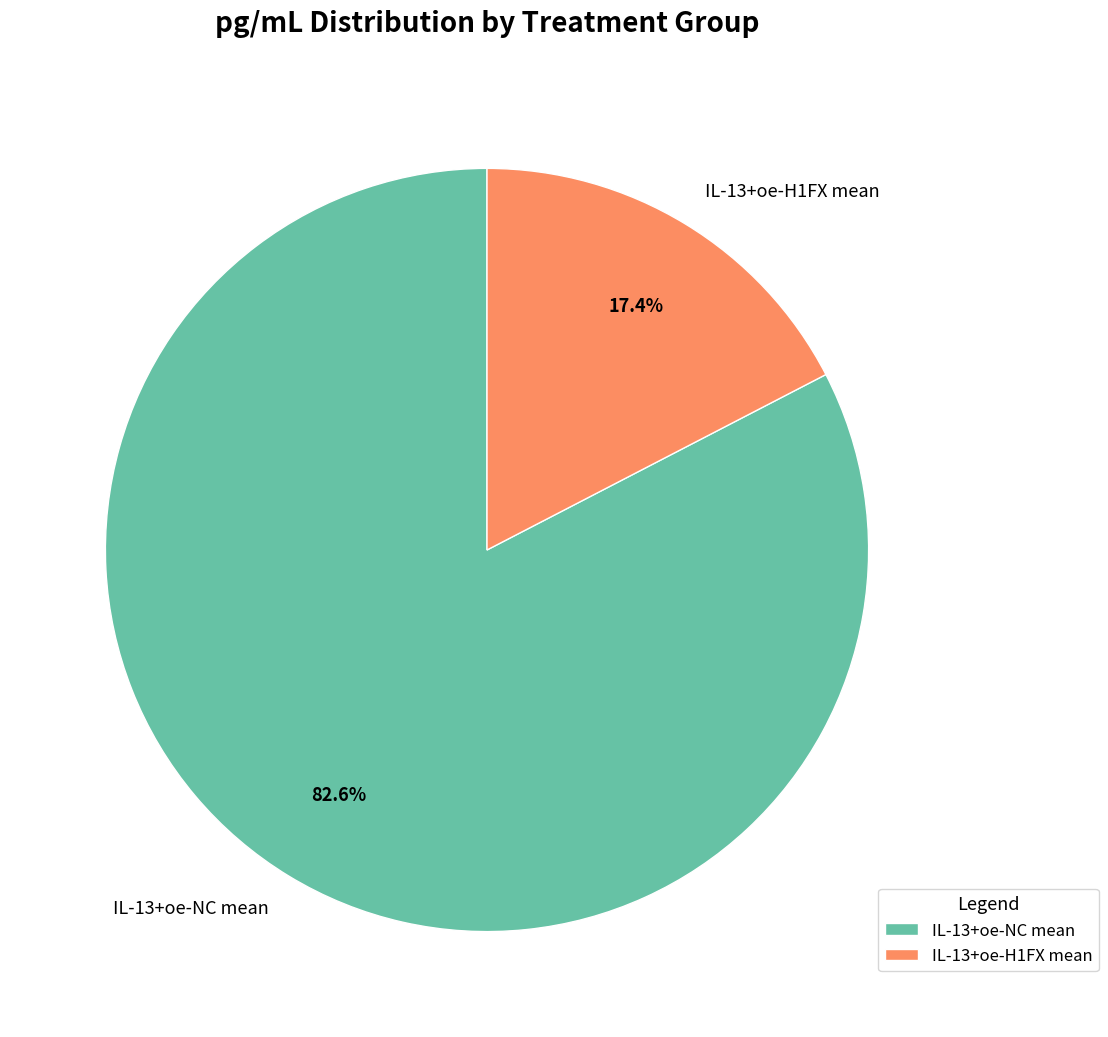

To the nearest percent, what is the average slice percentage?

50%